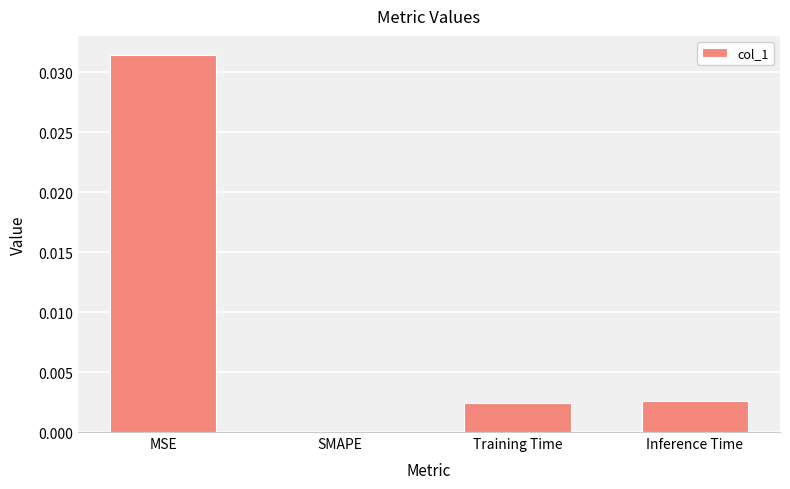

Is it true that the value at MSE is 0.0?

True